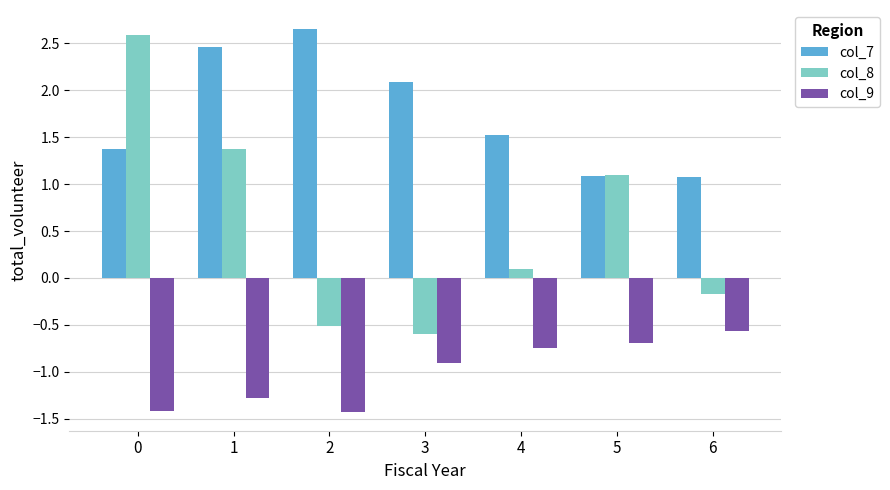

Between 0 and 1, which series saw the biggest shift?

col_8